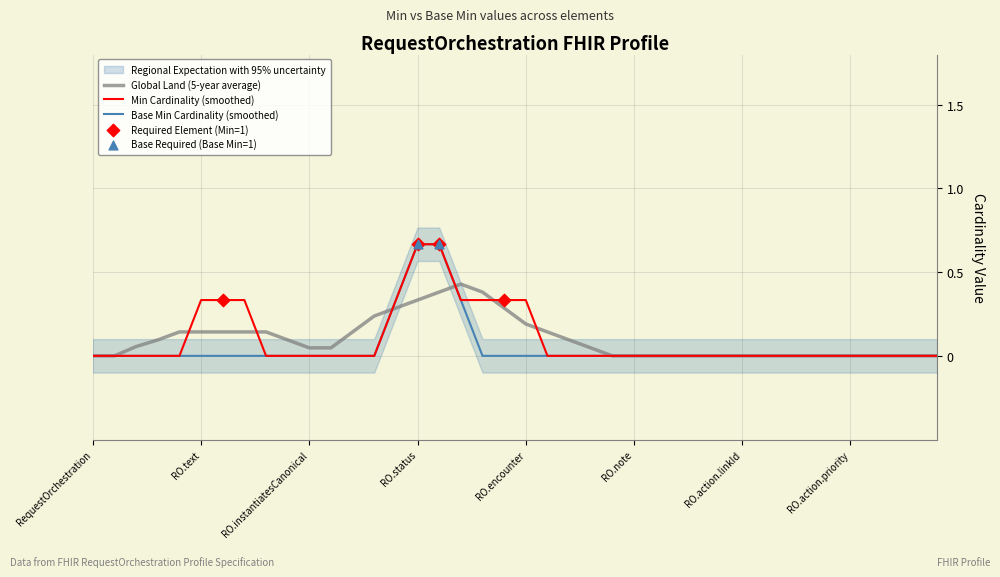

Is it true that Min Cardinality (smoothed) equals 0.2 at RO.text?

False